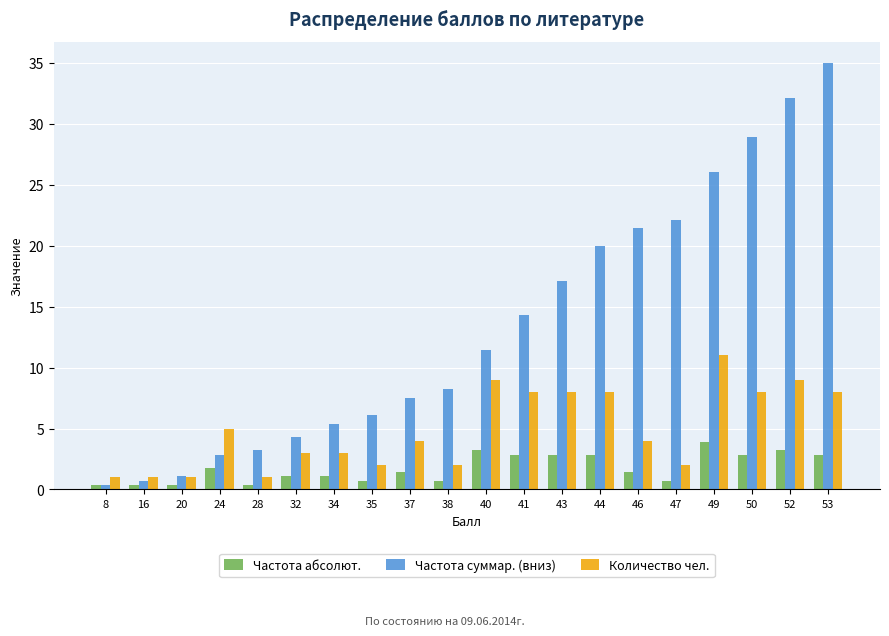

What is the difference between the maximum and minimum values in the Количество чел. series?

10.0